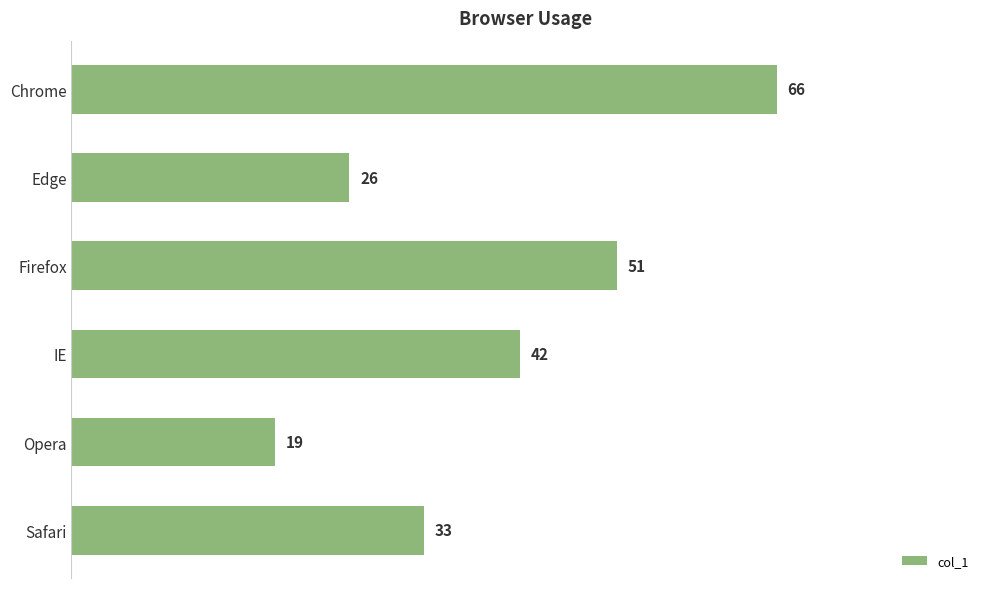

What is the approximate value at Firefox, to the nearest 5?

50